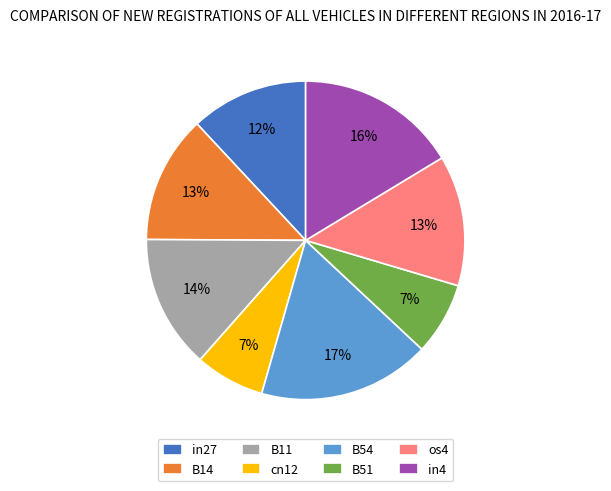

To the nearest percent, what percentage of the pie is B51?

7%